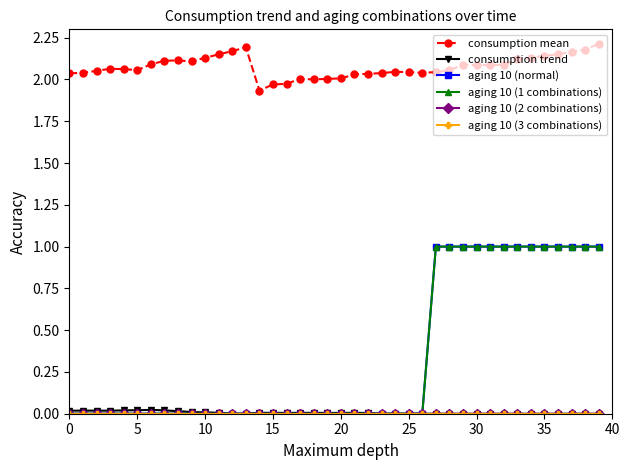

Reading left to right, transcribe all the data shown in this chart.

consumption mean: 2.0	2.0	2.1	2.1	2.1	2.1	2.1	2.1	2.1	2.1	2.1	2.1	2.2	2.2	1.9	2.0	2.0	2.0	2.0	2.0	2.0	2.0	2.0	2.0	2.0	2.0	2.0	2.0	2.1	2.1	2.1	2.1	2.1	2.1	2.1	2.1	2.1	2.2	2.2	2.2
consumption trend: 0.0	0.0	0.0	0.0	0.0	0.0	0.0	0.0	0.0	0.0	0.0	0.0	0.0	0.0	0.0	0.0	0.0	0.0	0.0	0.0	0.0	0.0	0.0	0.0	0.0	0.0	0.0	0.0	0.0	0.0	0.0	0.0	0.0	0.0	0.0	0.0	0.0	0.0	0.0	0.0
aging 10 (normal): 0.0	0.0	0.0	0.0	0.0	0.0	0.0	0.0	0.0	0.0	0.0	0.0	0.0	0.0	0.0	0.0	0.0	0.0	0.0	0.0	0.0	0.0	0.0	0.0	0.0	0.0	0.0	1.0	1.0	1.0	1.0	1.0	1.0	1.0	1.0	1.0	1.0	1.0	1.0	1.0
aging 10 (1 combinations): 0.0	0.0	0.0	0.0	0.0	0.0	0.0	0.0	0.0	0.0	0.0	0.0	0.0	0.0	0.0	0.0	0.0	0.0	0.0	0.0	0.0	0.0	0.0	0.0	0.0	0.0	0.0	1.0	1.0	1.0	1.0	1.0	1.0	1.0	1.0	1.0	1.0	1.0	1.0	1.0
aging 10 (2 combinations): 0.0	0.0	0.0	0.0	0.0	0.0	0.0	0.0	0.0	0.0	0.0	0.0	0.0	0.0	0.0	0.0	0.0	0.0	0.0	0.0	0.0	0.0	0.0	0.0	0.0	0.0	0.0	0.0	0.0	0.0	0.0	0.0	0.0	0.0	0.0	0.0	0.0	0.0	0.0	0.0
aging 10 (3 combinations): 0.0	0.0	0.0	0.0	0.0	0.0	0.0	0.0	0.0	0.0	0.0	0.0	0.0	0.0	0.0	0.0	0.0	0.0	0.0	0.0	0.0	0.0	0.0	0.0	0.0	0.0	0.0	0.0	0.0	0.0	0.0	0.0	0.0	0.0	0.0	0.0	0.0	0.0	0.0	0.0